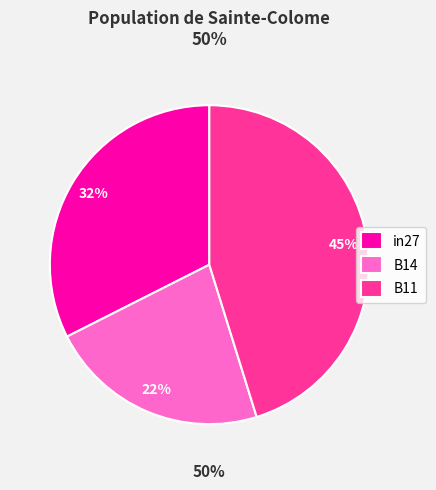

Count the number of slices in the pie.

3